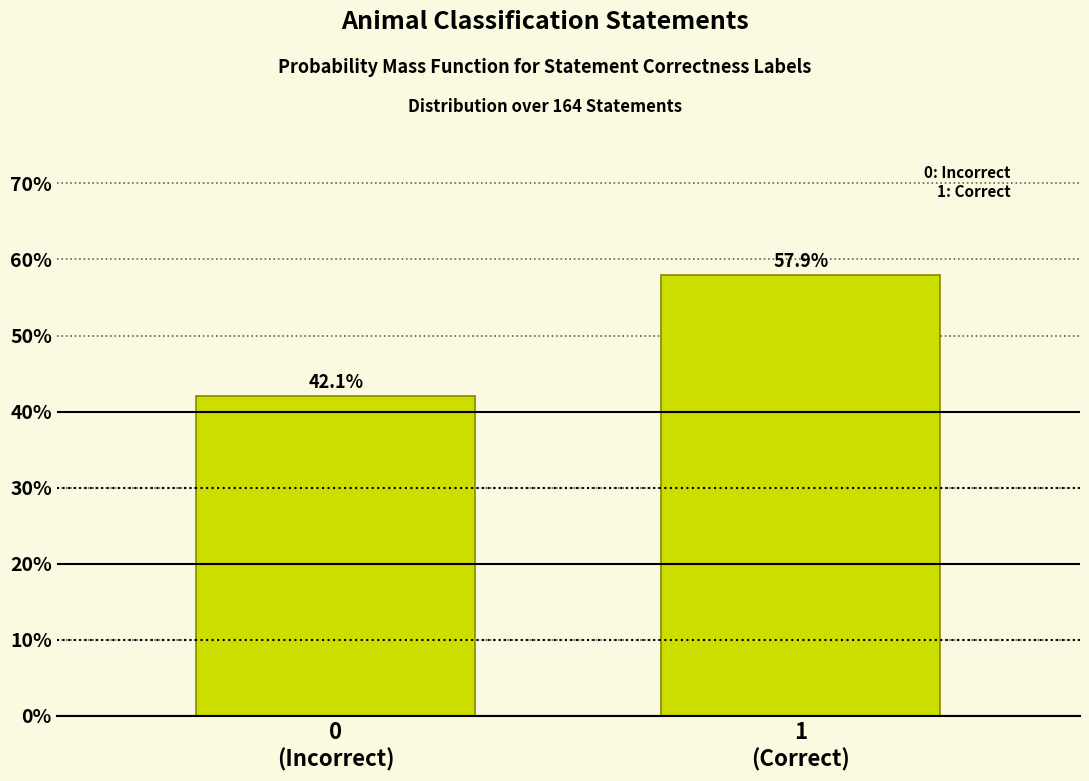

Reading left to right, list all the values displayed in this chart.

42.1	57.9